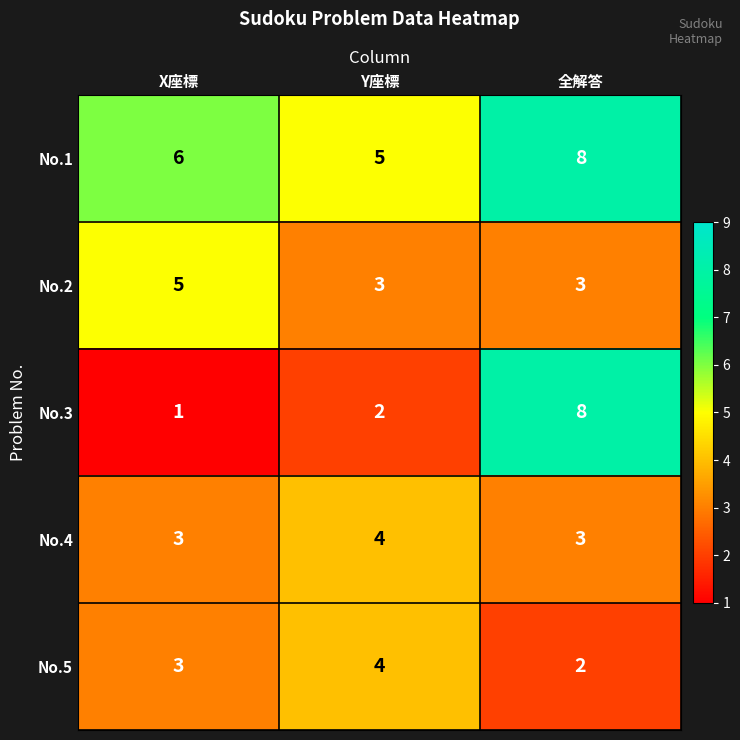

What is the difference between the highest and lowest values at 全解答?

6